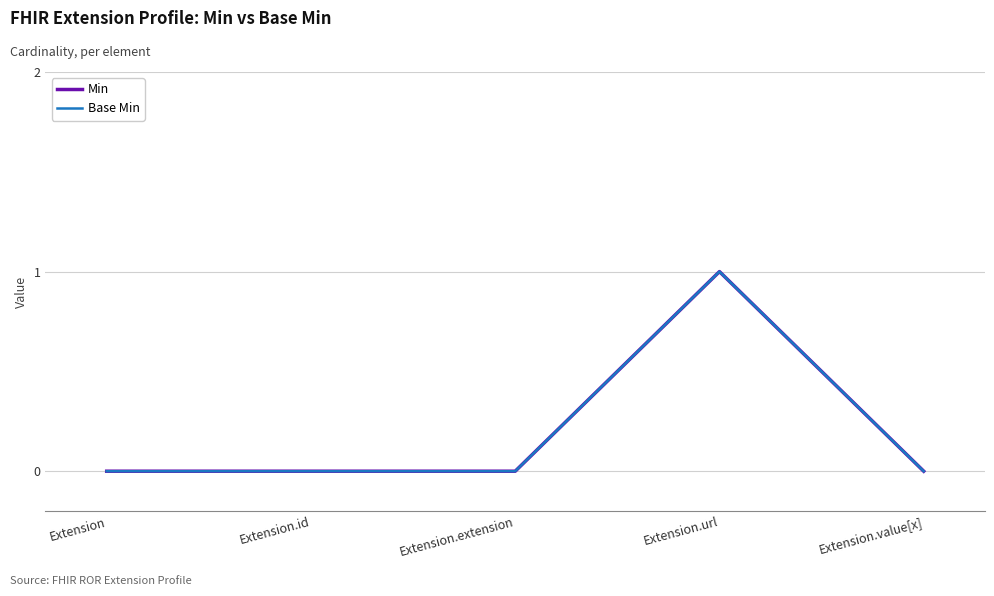

What is the difference between the maximum and minimum values in the Min series?

1